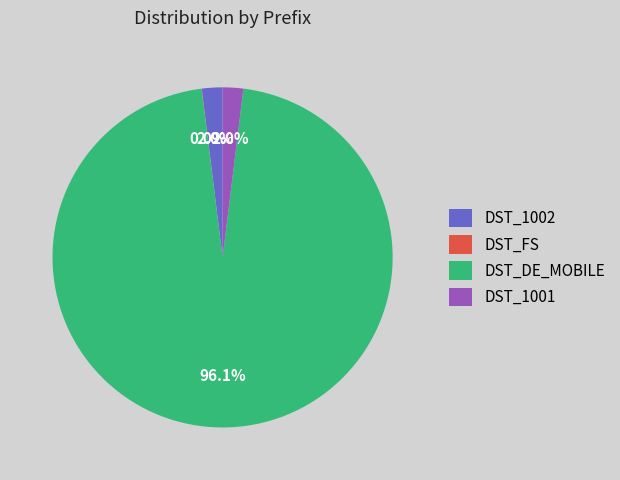

Combined, what portion of the pie is DST_1001 and DST_DE_MOBILE?

98.0%